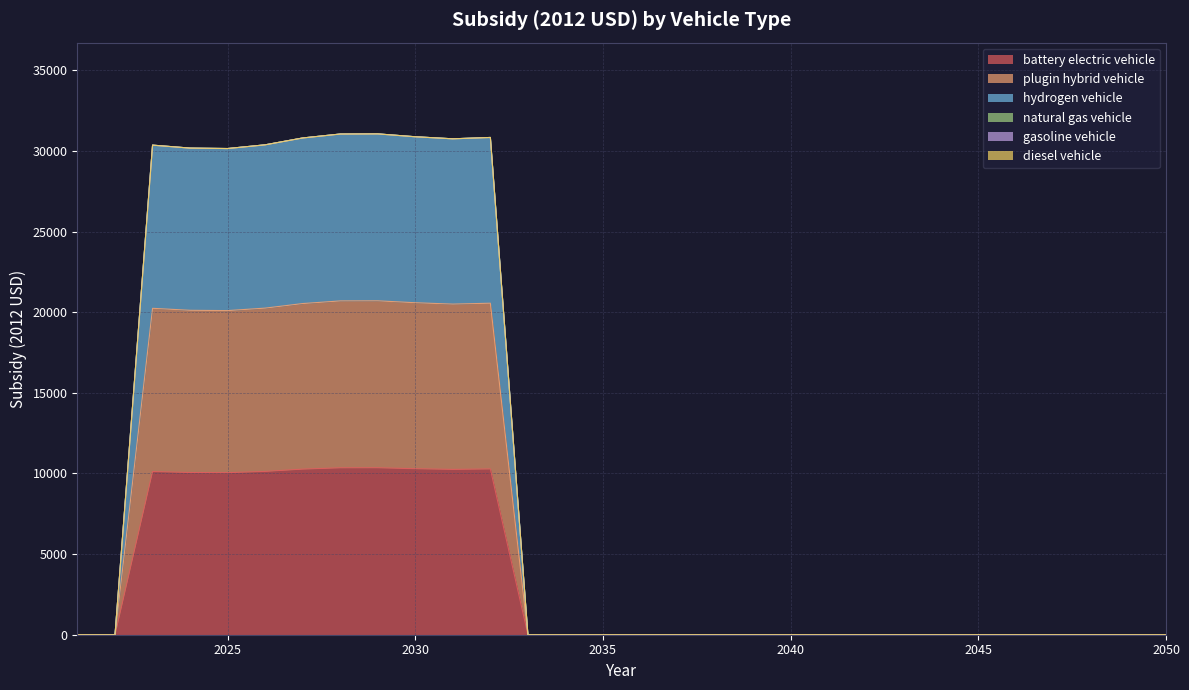

How many lines are shown in the chart?

6